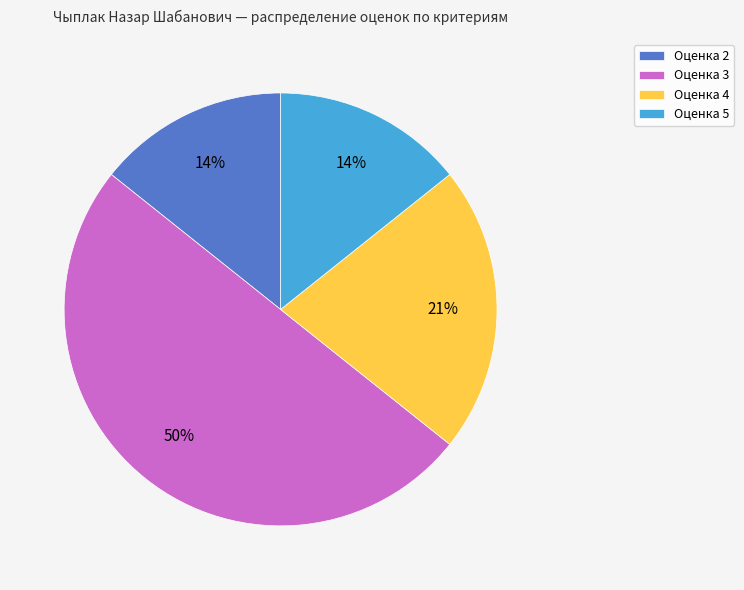

To the nearest percent, what is the difference between the largest and smallest slice percentages?

36%